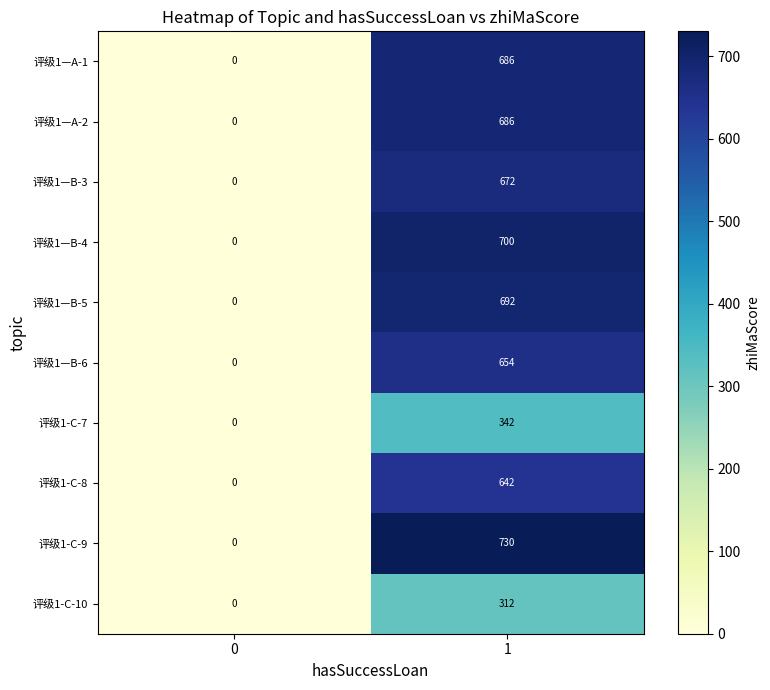

List the labels in order of 评级1—A-2 value, largest first.

1, 0